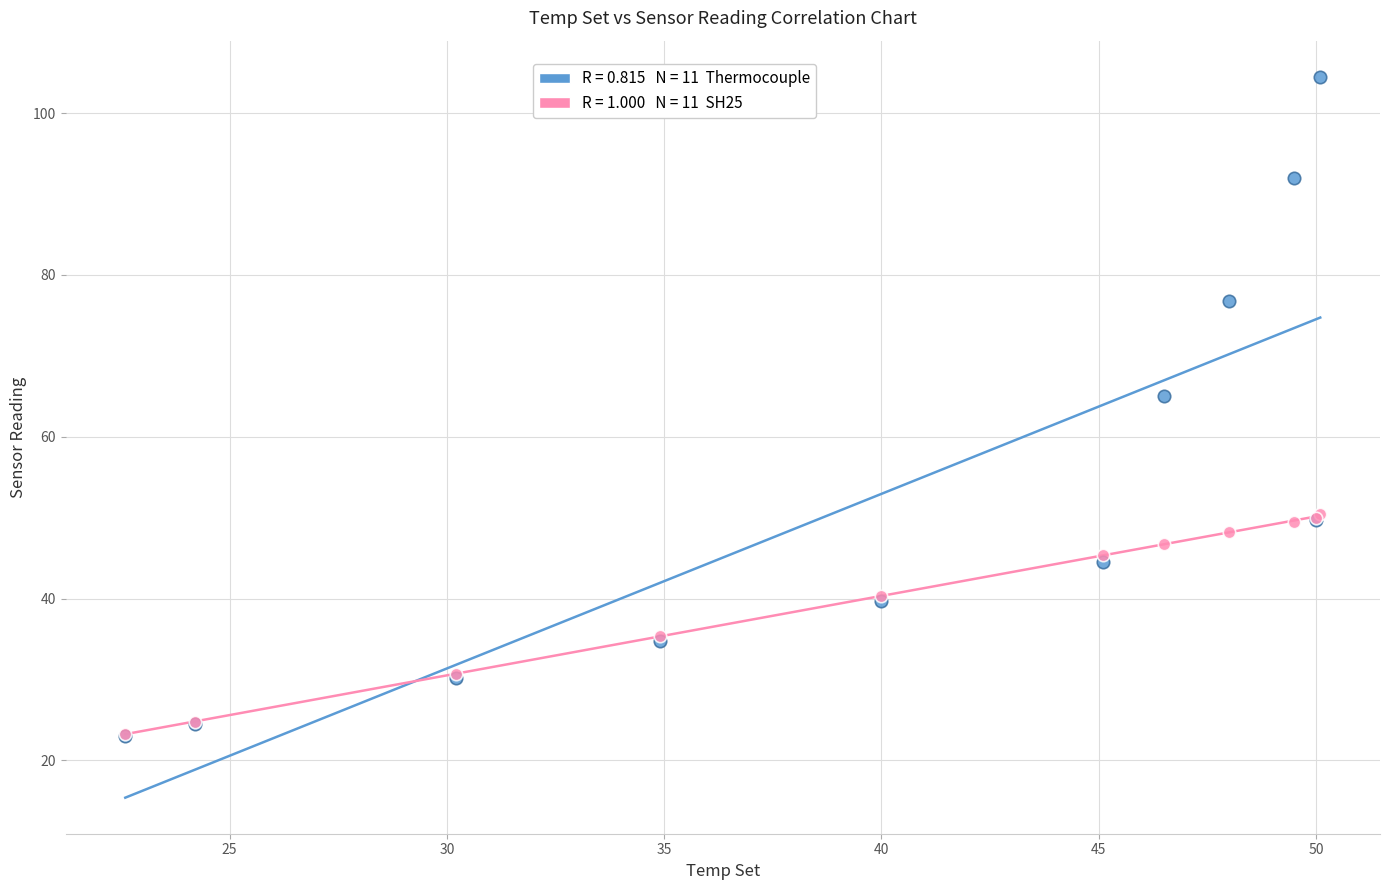

Across all series, what Y value is closest to 63?

65.0